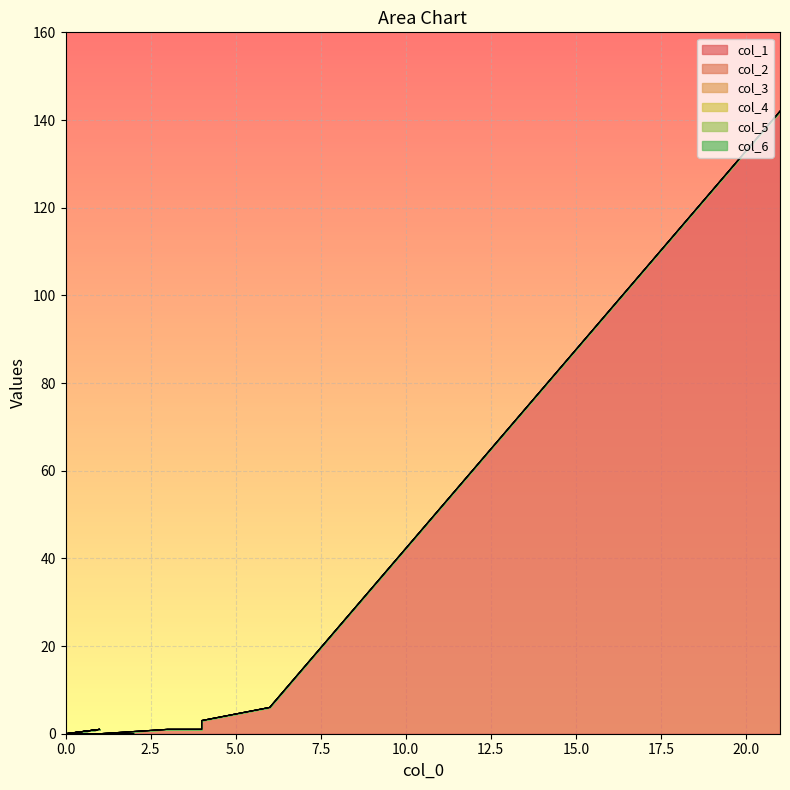

True or false: col_1 and col_3 intersect in this chart.

False